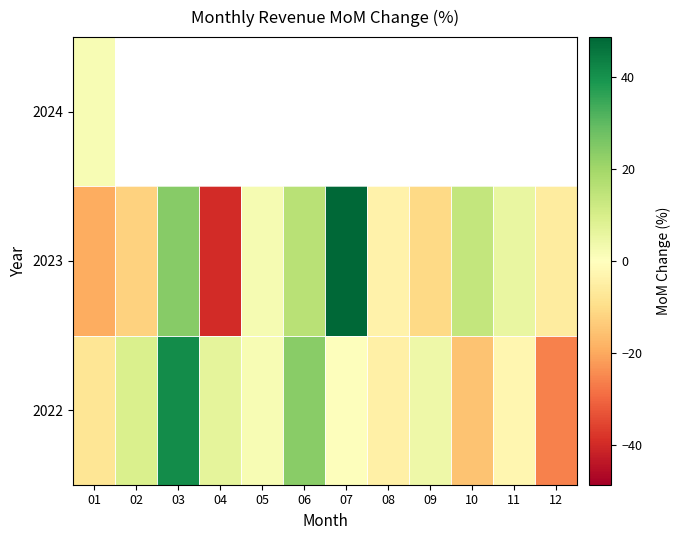

Rank the categories by 2022 value from highest to lowest.

03, 06, 02, 04, 09, 05, 07, 11, 08, 01, 10, 12